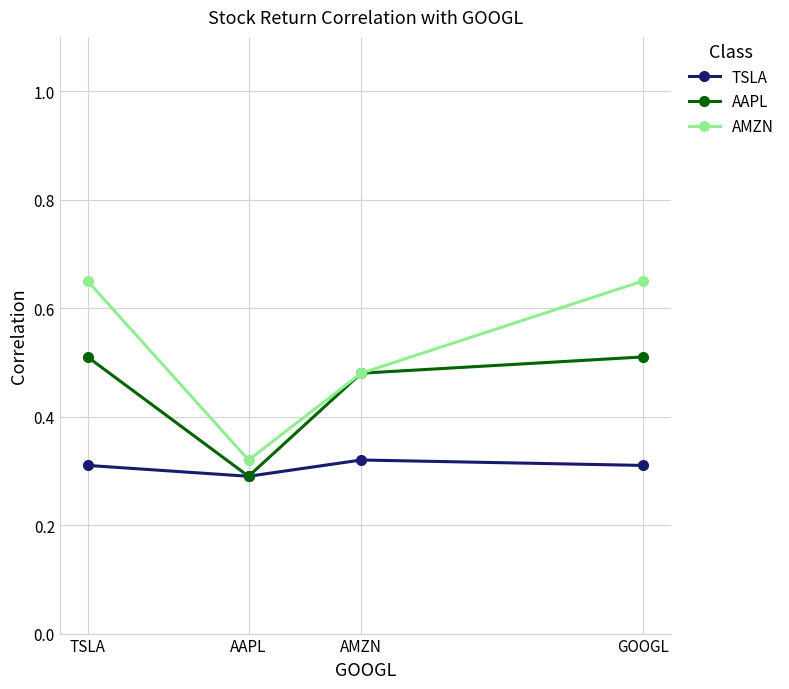

How many TSLA values are between 0 and 1?

4